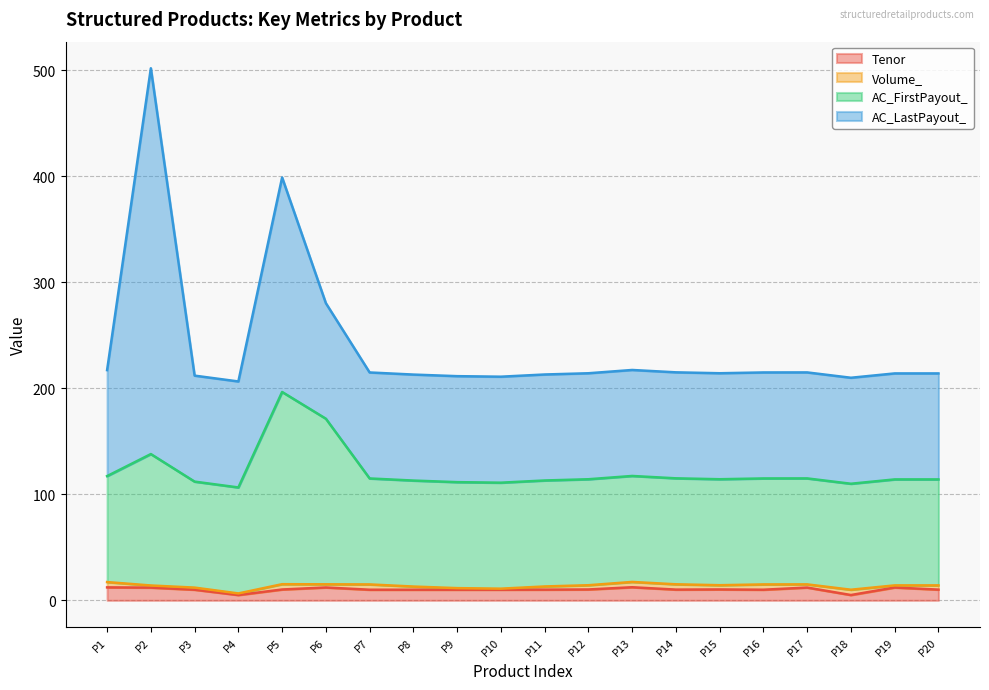

How many values in the Tenor series are below 10?

2